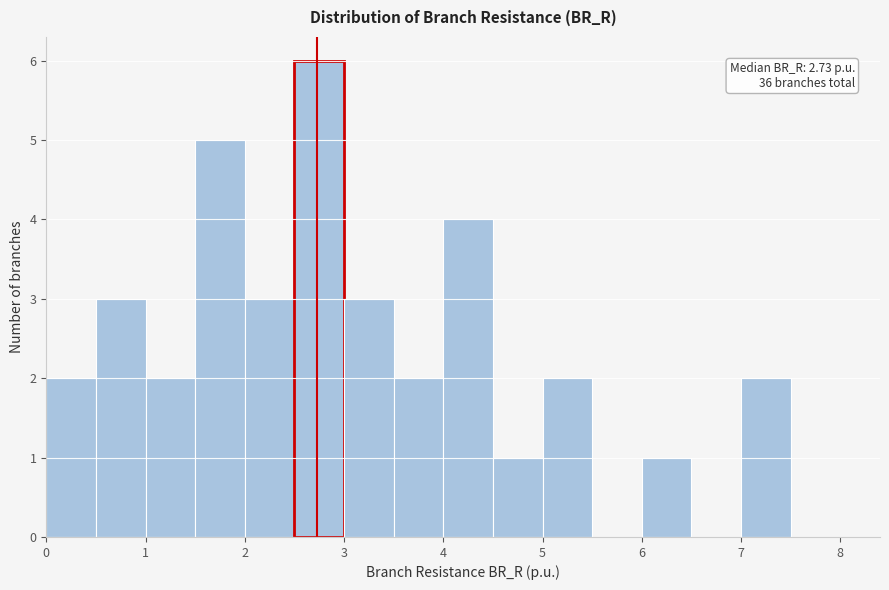

Over which range of the x-axis is the bar tallest?

2.5 to 3.0